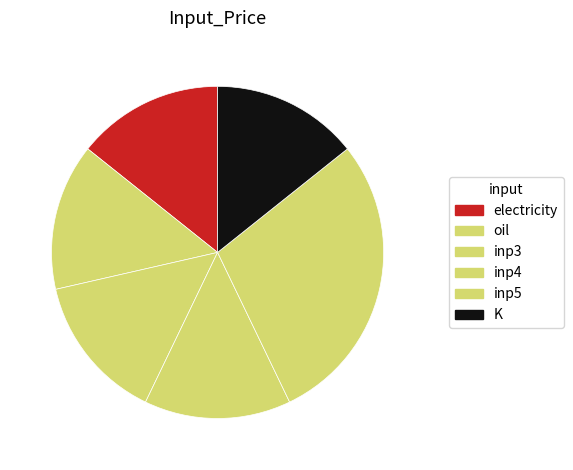

Is inp5 the majority of the pie?

No